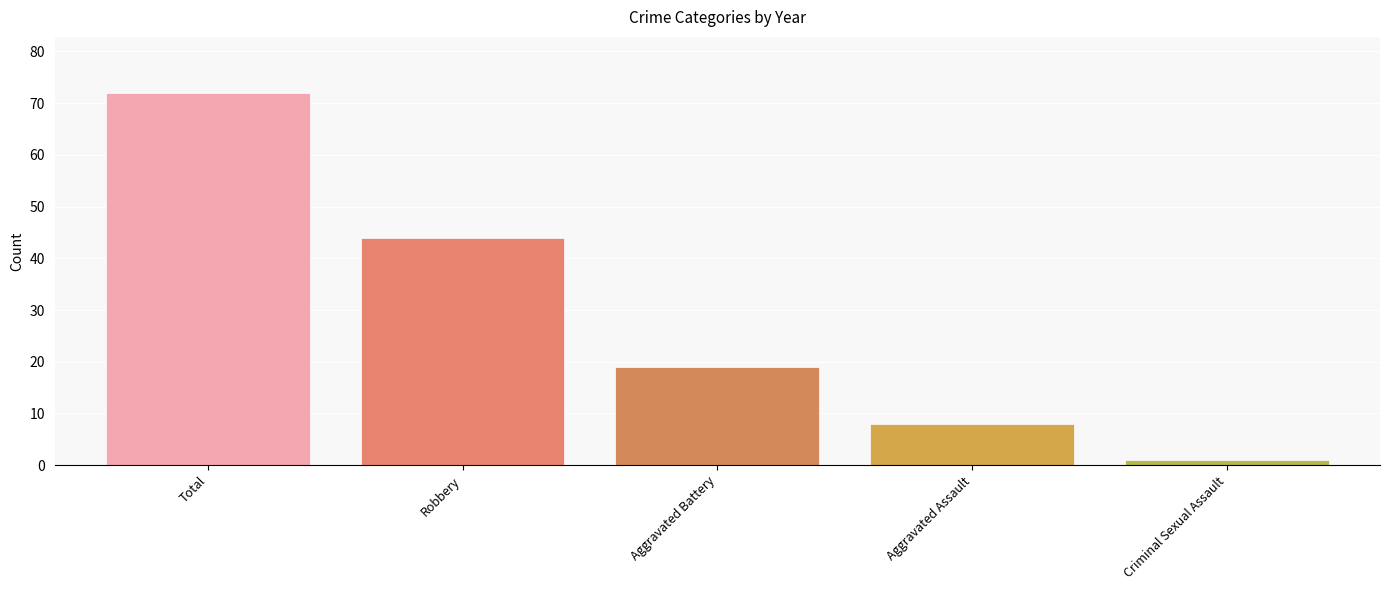

Rank the categories by value from highest to lowest.

Total, Robbery, Aggravated Battery, Aggravated Assault, Criminal Sexual Assault